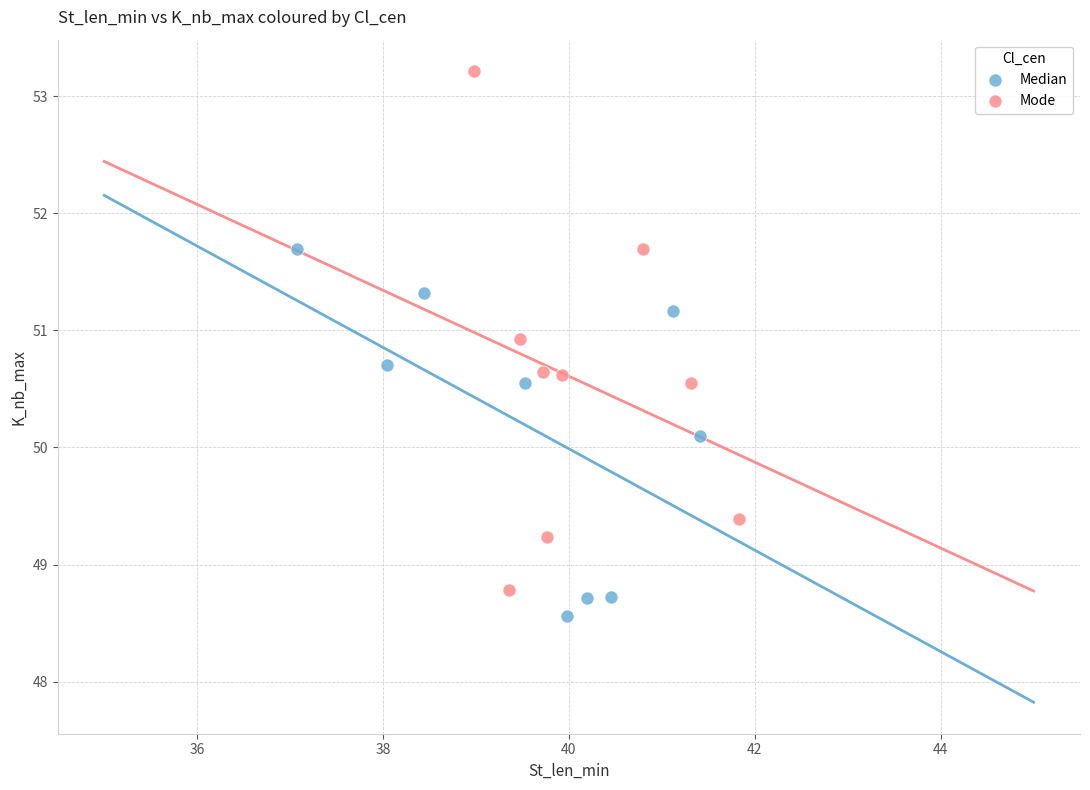

Which series reaches the maximum Y coordinate?

Mode